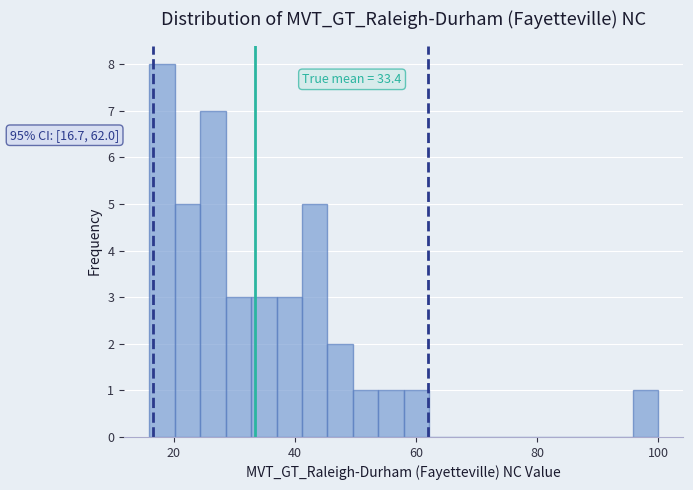

Around what value on the x-axis is the tallest bar? Give the approximate position of its centre, as read against the axis.

18